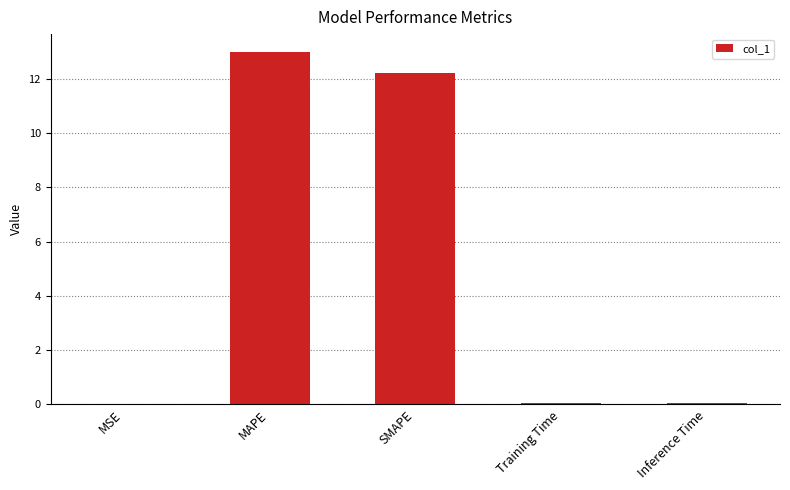

What is the sum of all values?

25.3